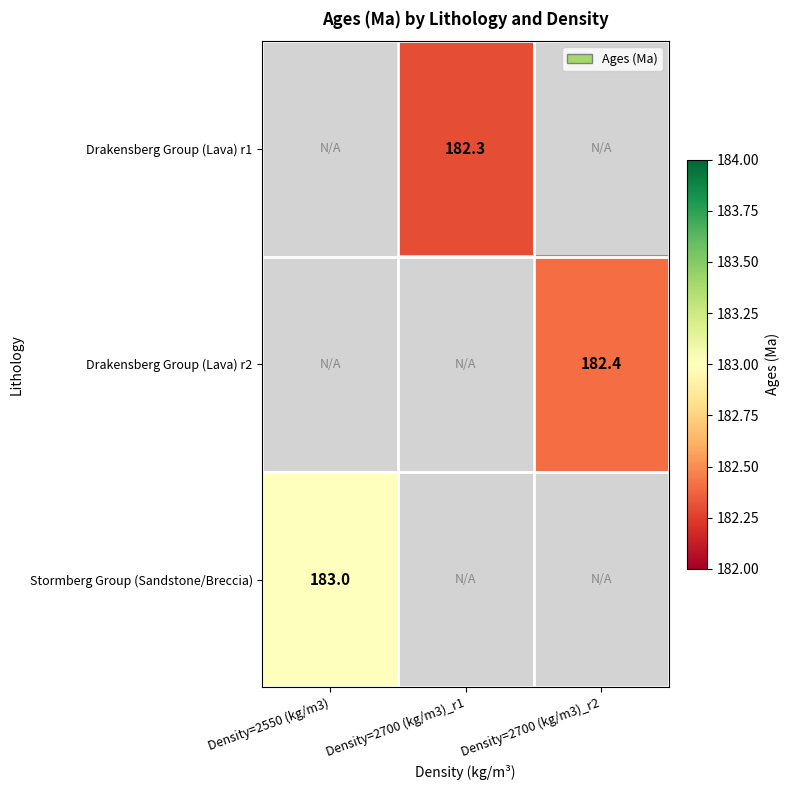

The Drakensberg Group (Lava) r1 series shows 182.3 at Density=2700 (kg/m3)_r1. True or false?

True